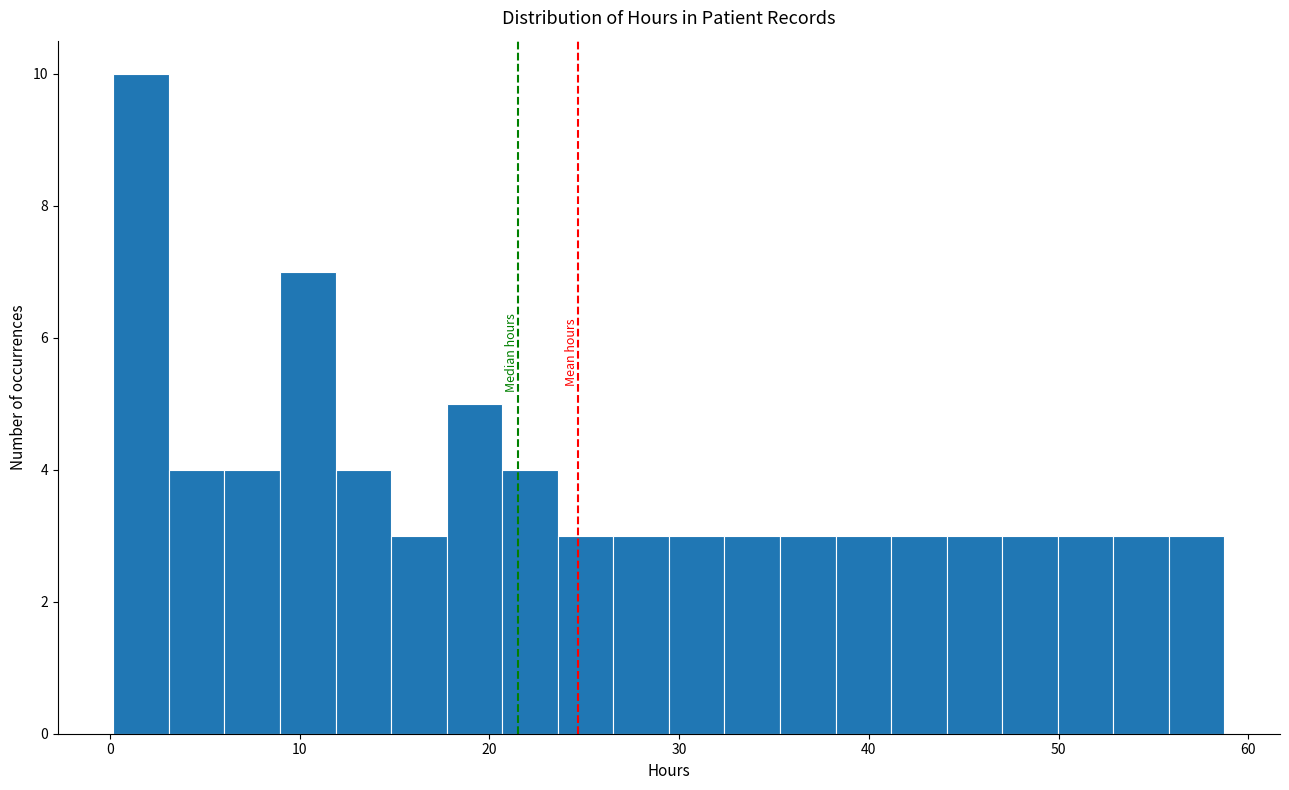

Read against the x-axis, roughly where is the centre of the tallest bar?

2